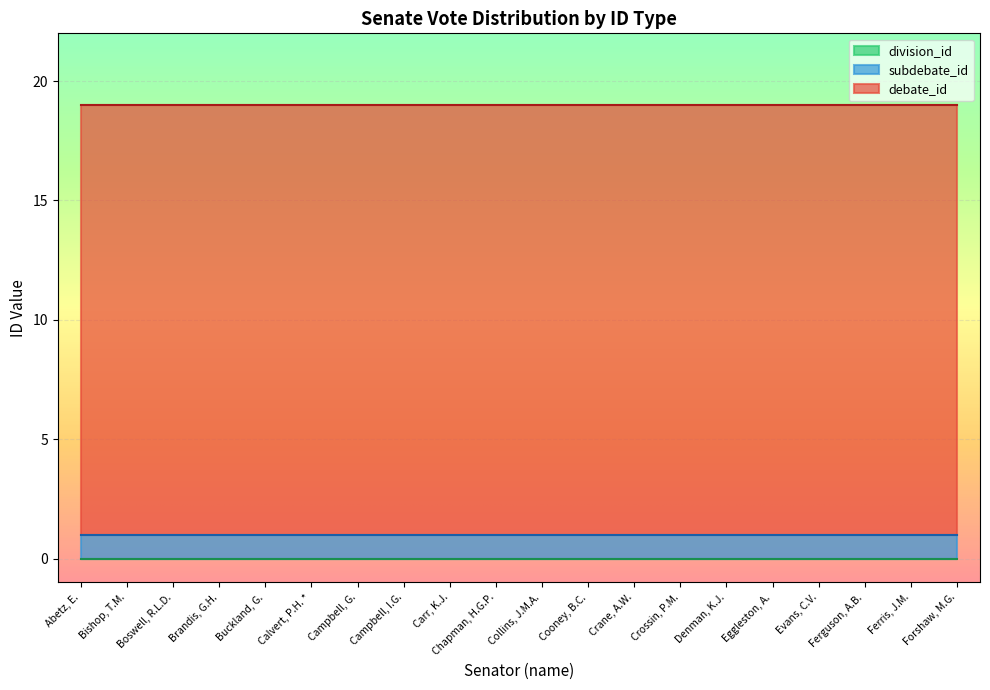

Reading left to right, extract all data points from this chart.

debate_id: 18	18	18	18	18	18	18	18	18	18	18	18	18	18	18	18	18	18	18	18
subdebate_id: 1	1	1	1	1	1	1	1	1	1	1	1	1	1	1	1	1	1	1	1
division_id: 0	0	0	0	0	0	0	0	0	0	0	0	0	0	0	0	0	0	0	0